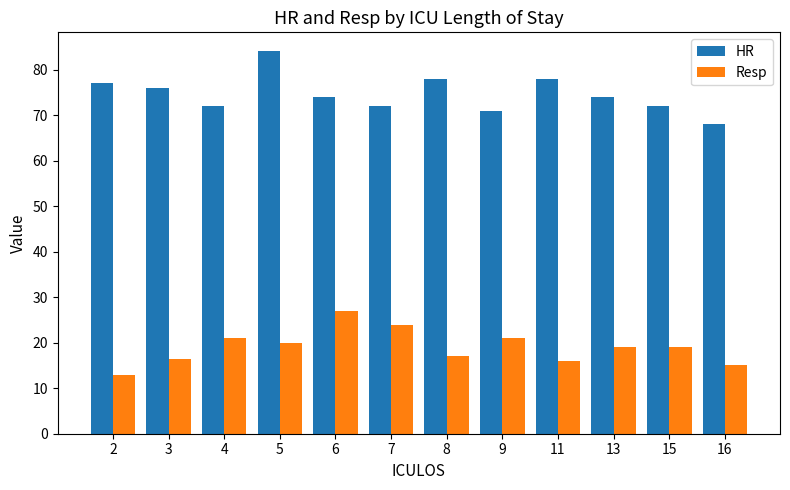

Rank the series by their maximum value, from highest to lowest.

HR, Resp